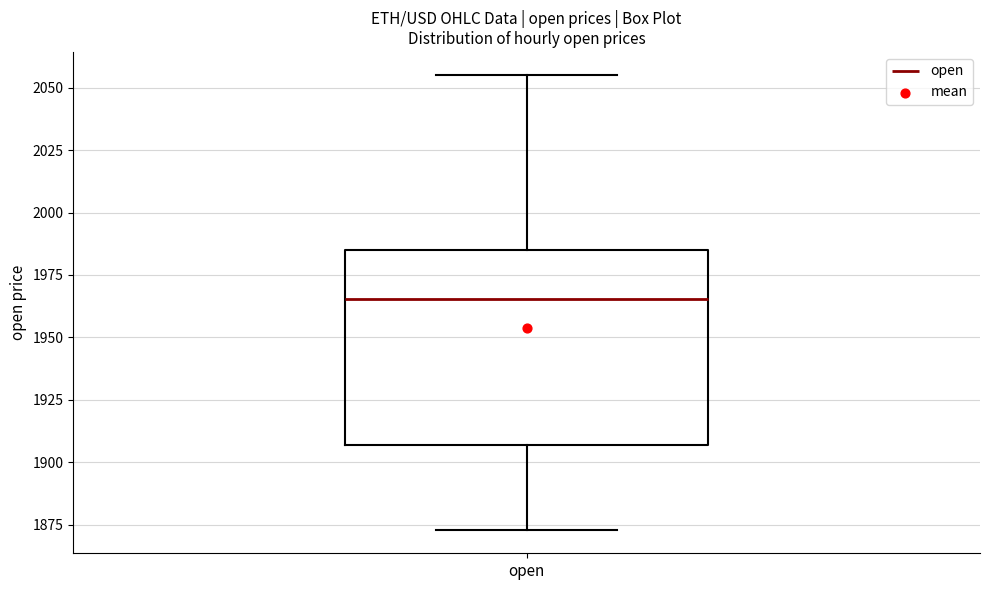

Read this box plot against the y-axis: the position of the median line, the range covered by the box, and the ends of both whiskers. The values are not printed on the chart, so give them approximately, as read against the axis.

median 1965, box 1905 to 1985, whiskers 1875 to 2055